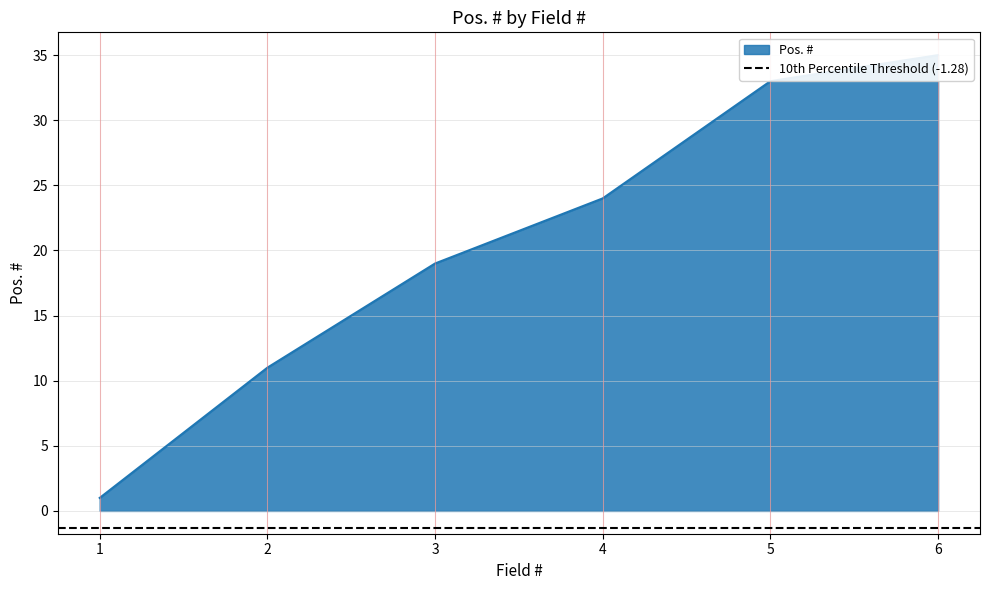

Rank the categories by value from highest to lowest.

6, 5, 4, 3, 2, 1